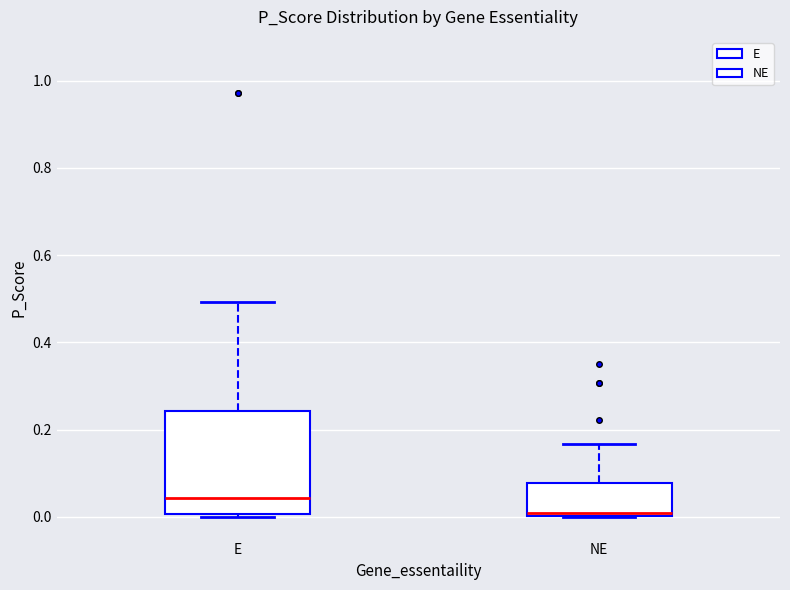

Where does the median line of the box for E sit on the y-axis? The values are not printed on the chart, so give them approximately, as read against the axis.

0.04